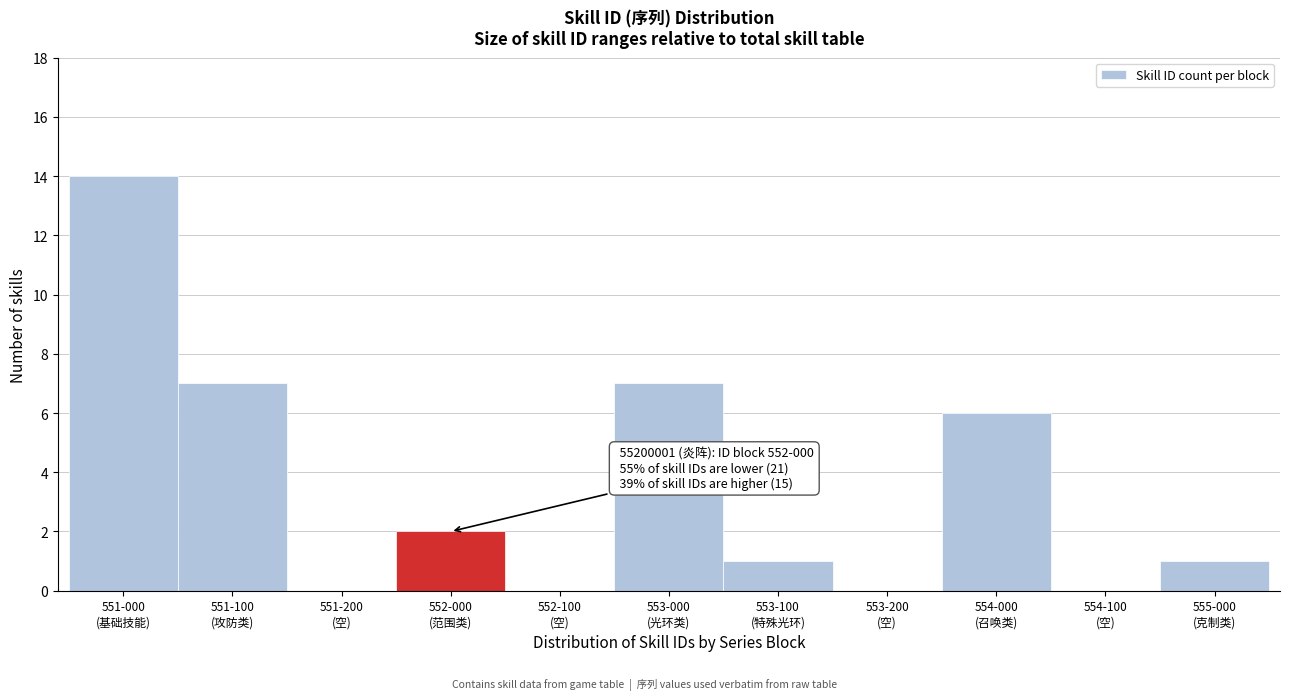

What is the maximum value shown in the chart?

14